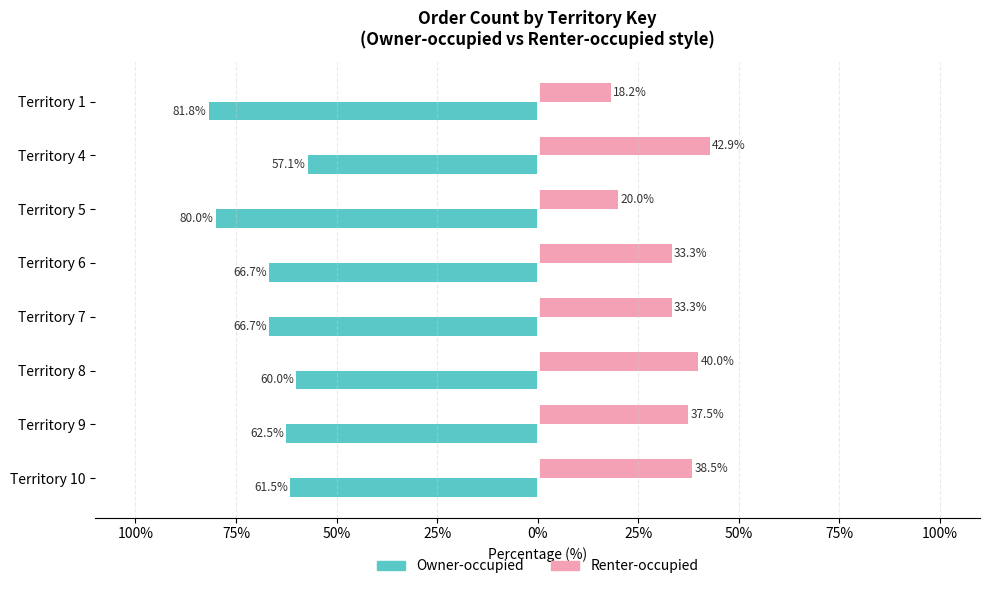

What are all the series names shown in the legend?

Owner-occupied, Renter-occupied